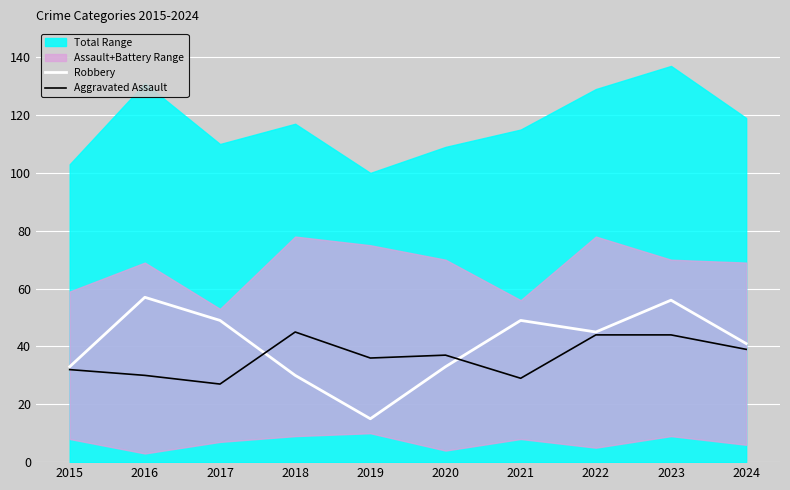

Reading right to left, list all the values displayed in this chart.

Robbery: 41	56	45	49	33	15	30	49	57	33
Aggravated Assault: 39	44	44	29	37	36	45	27	30	32